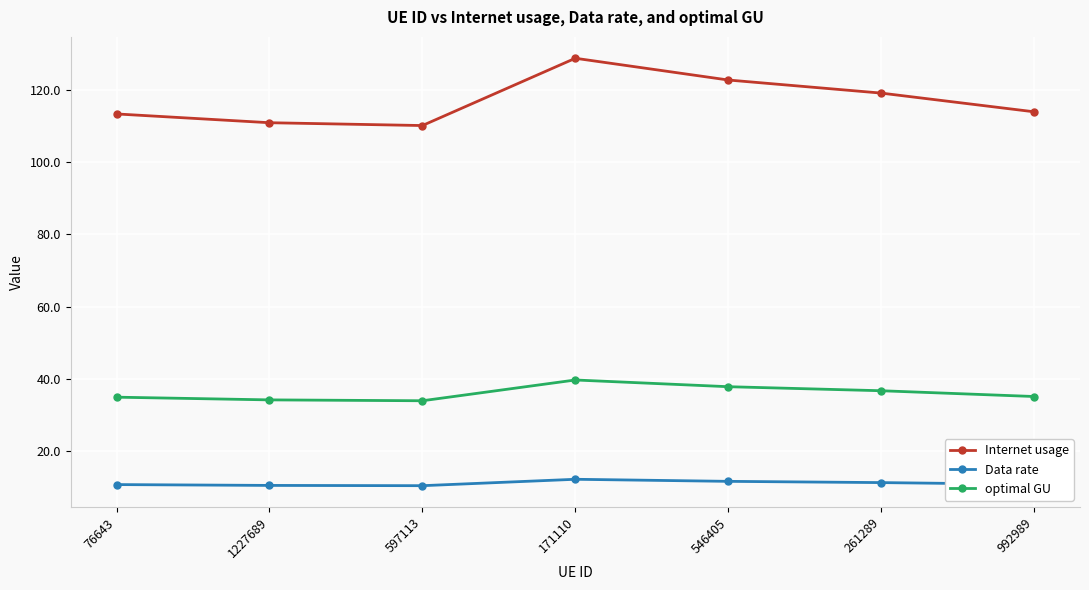

At which category is the sum across all series the highest?

171110